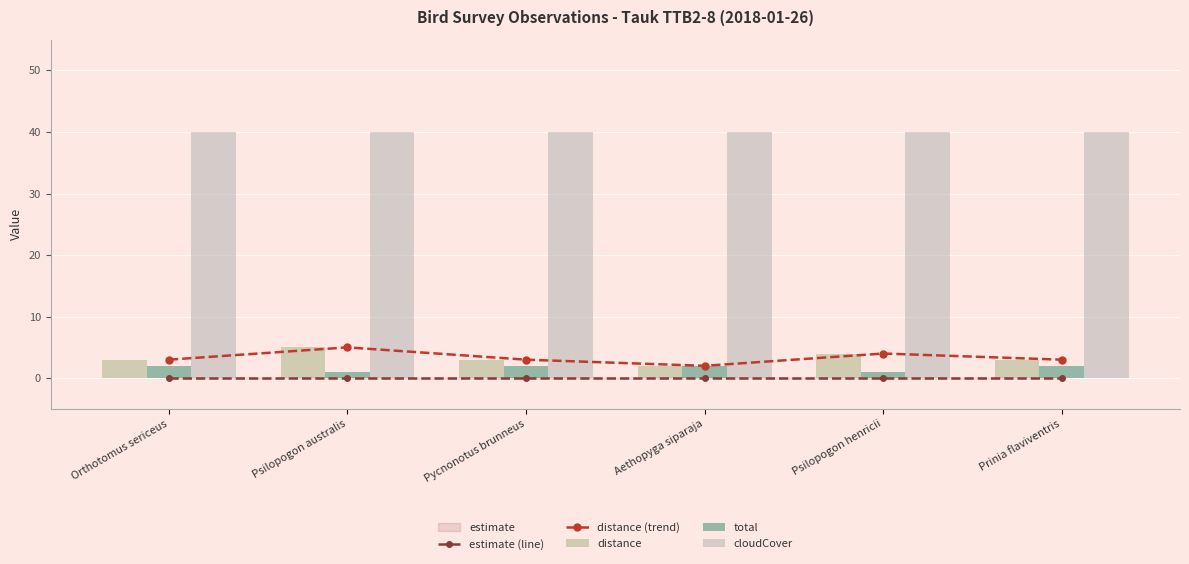

Rank the series at Psilopogon australis from highest to lowest value.

cloudCover, distance (trend), distance, total, estimate (line)